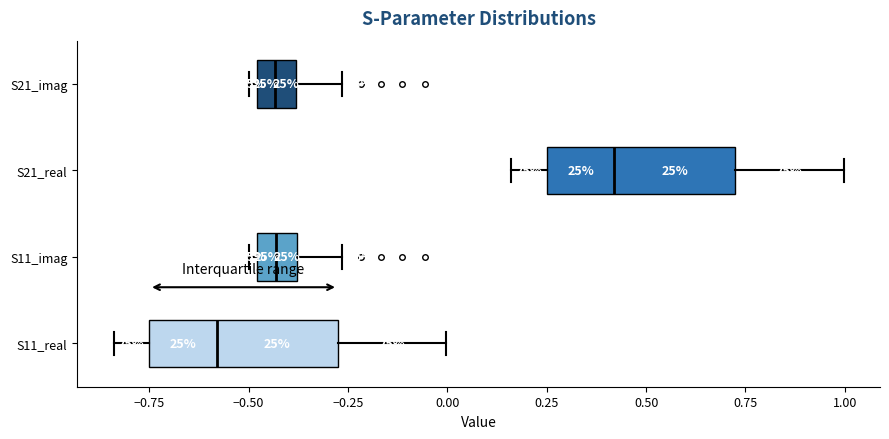

Where does the median line of the box for S21_real sit on the x-axis? The values are not printed on the chart, so give them approximately, as read against the axis.

0.40